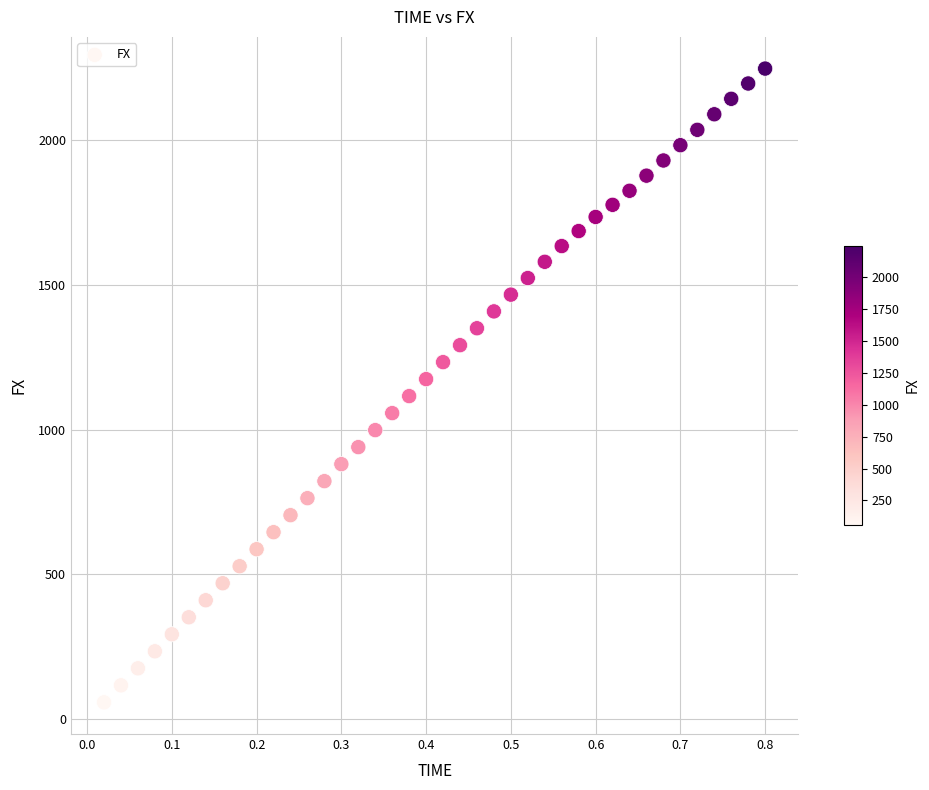

What is the range of Y values (max minus min)?

2186.9